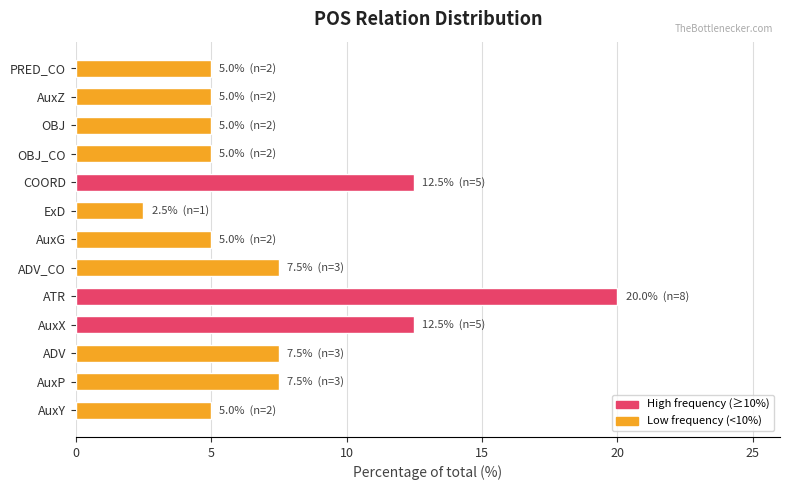

At which category does the chart reach its peak across all series?

ATR